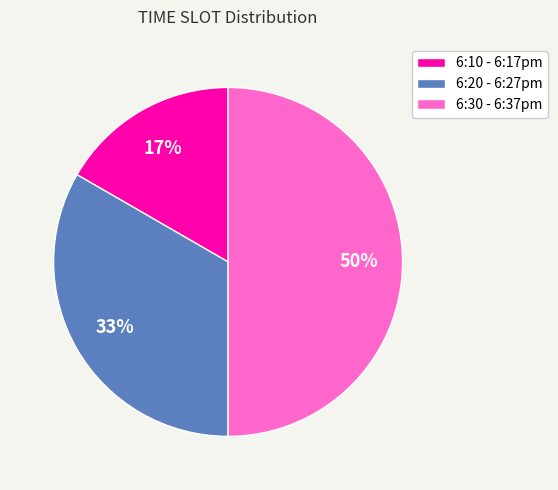

Between 6:30 - 6:37pm and 6:10 - 6:17pm, which is larger?

6:30 - 6:37pm